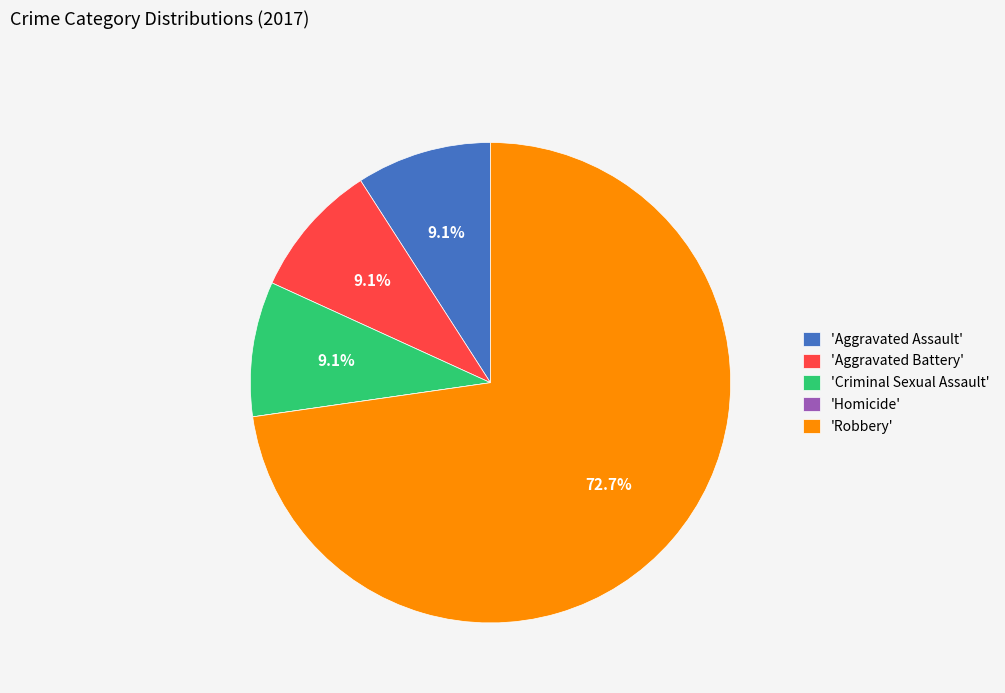

Does any single category account for the majority?

Yes